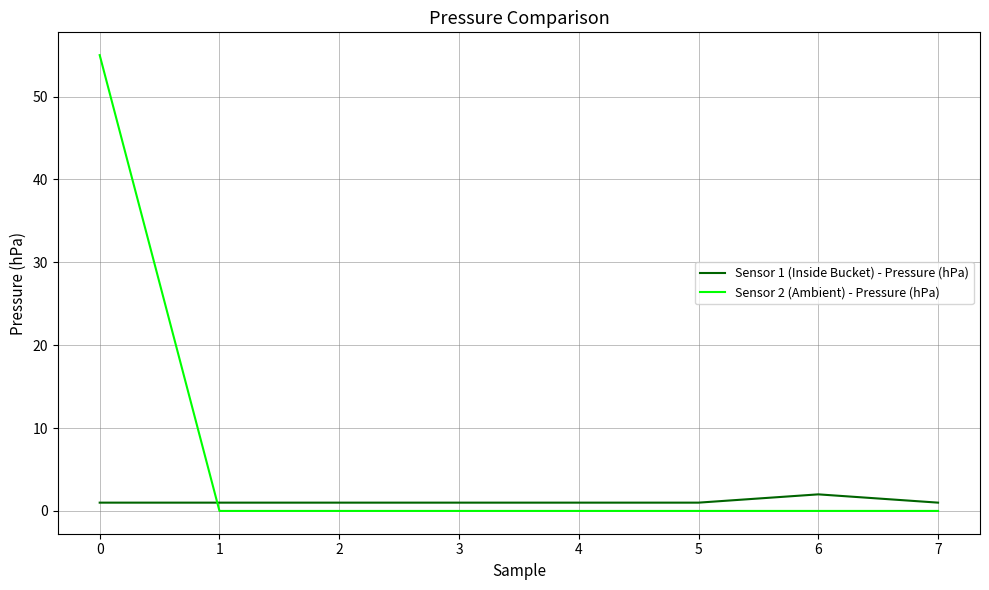

Which series has the largest total across all categories?

Sensor 2 (Ambient) - Pressure (hPa)